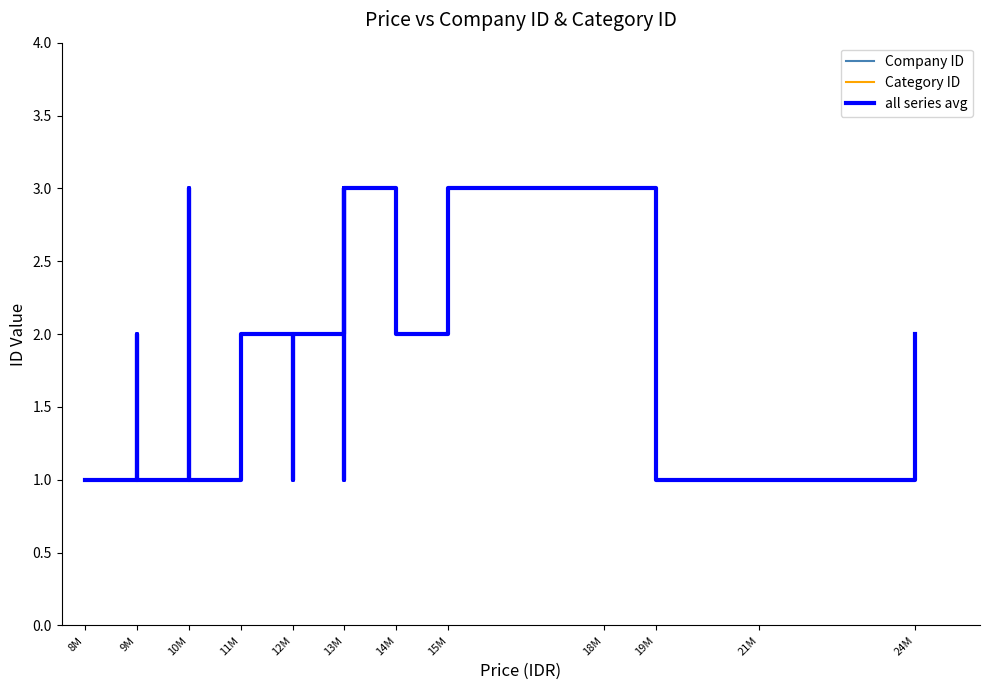

What is the maximum value for Company ID?

3